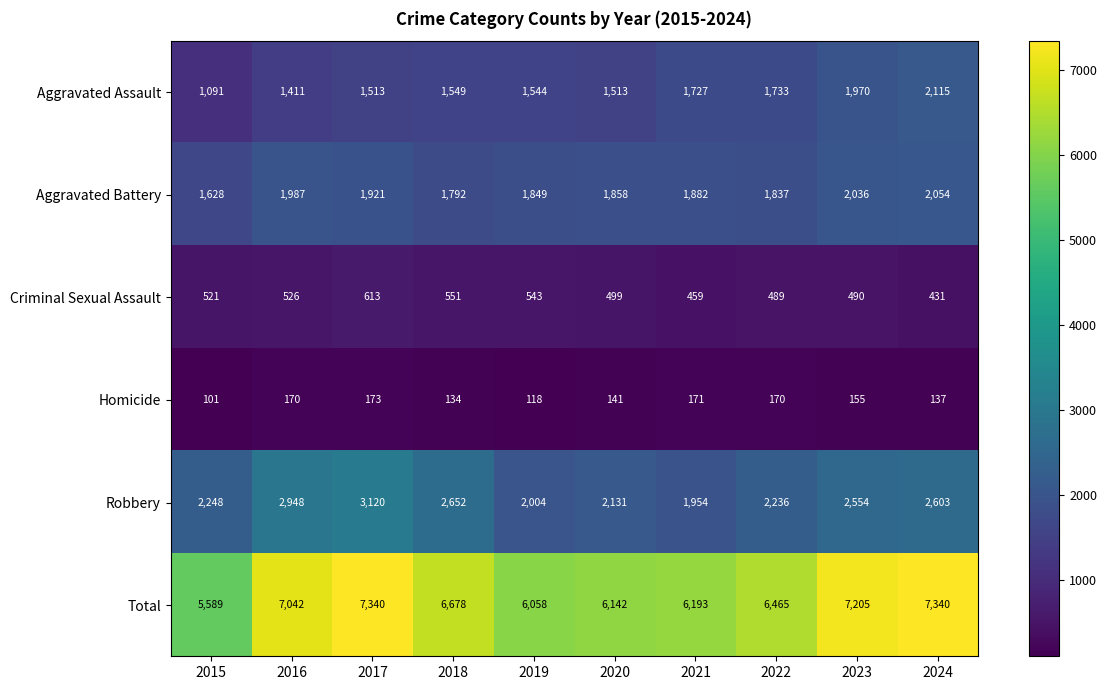

What is the lowest value of the Aggravated Battery series?

1628